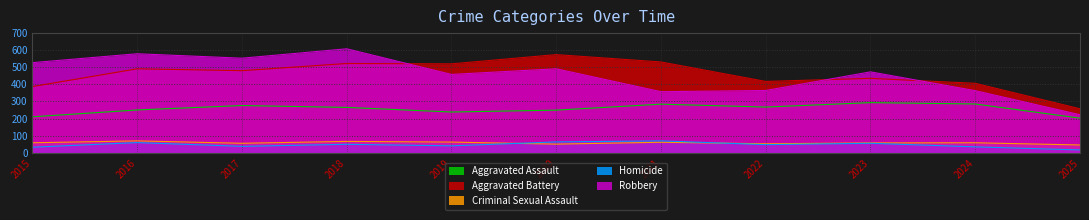

True or false: Homicide and Aggravated Battery intersect in this chart.

False